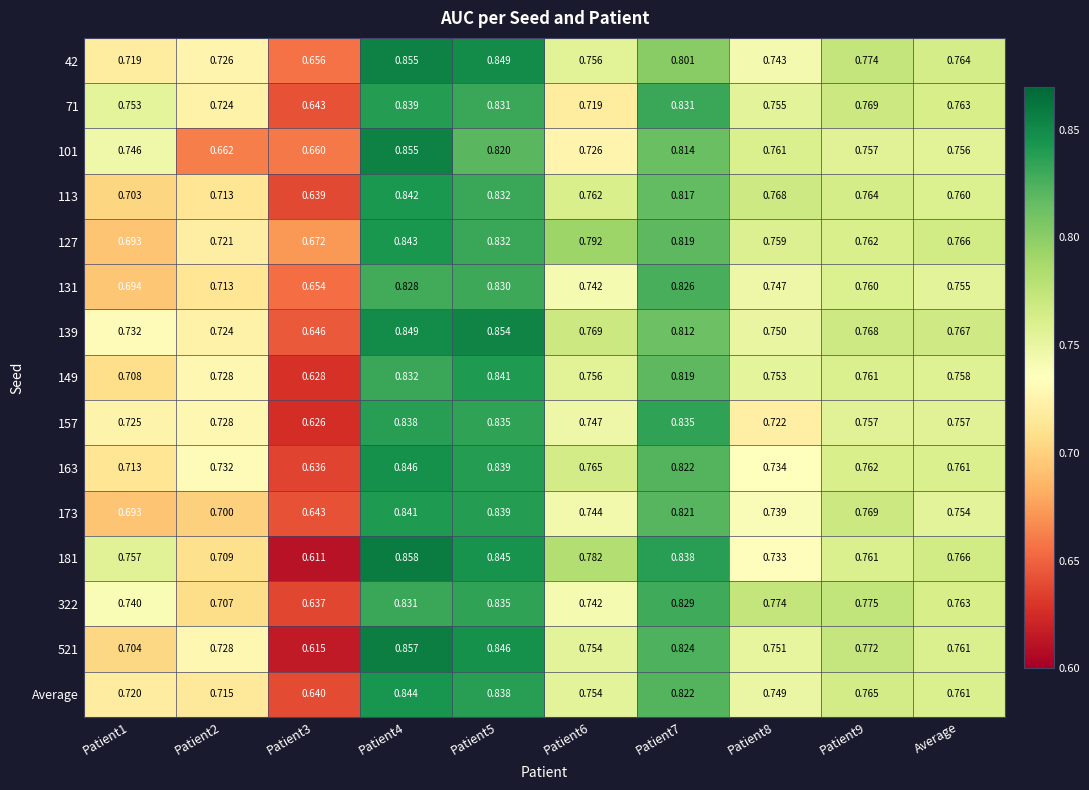

Is the value of 127 at Patient6 greater than the value of Average at Patient3?

Yes